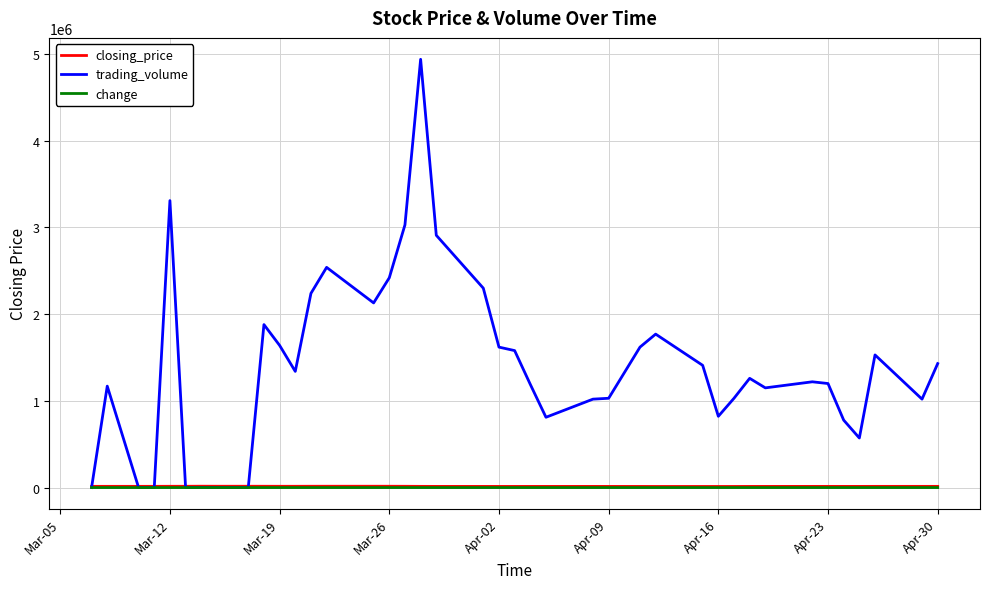

At how many categories does at least one series exceed 680959?

32